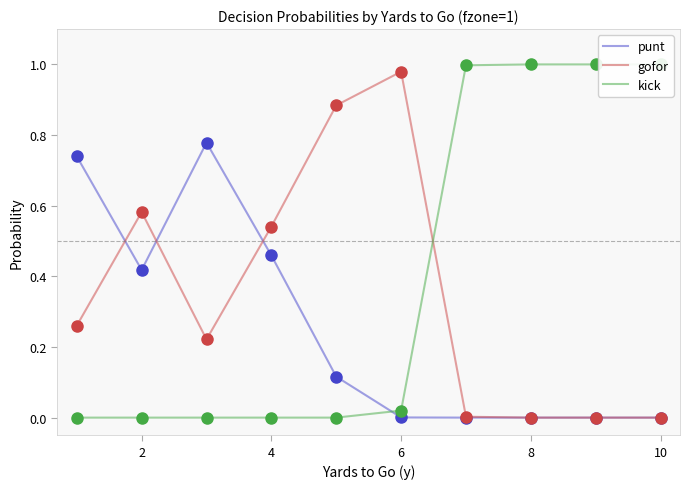

Which series reaches the maximum Y coordinate?

kick